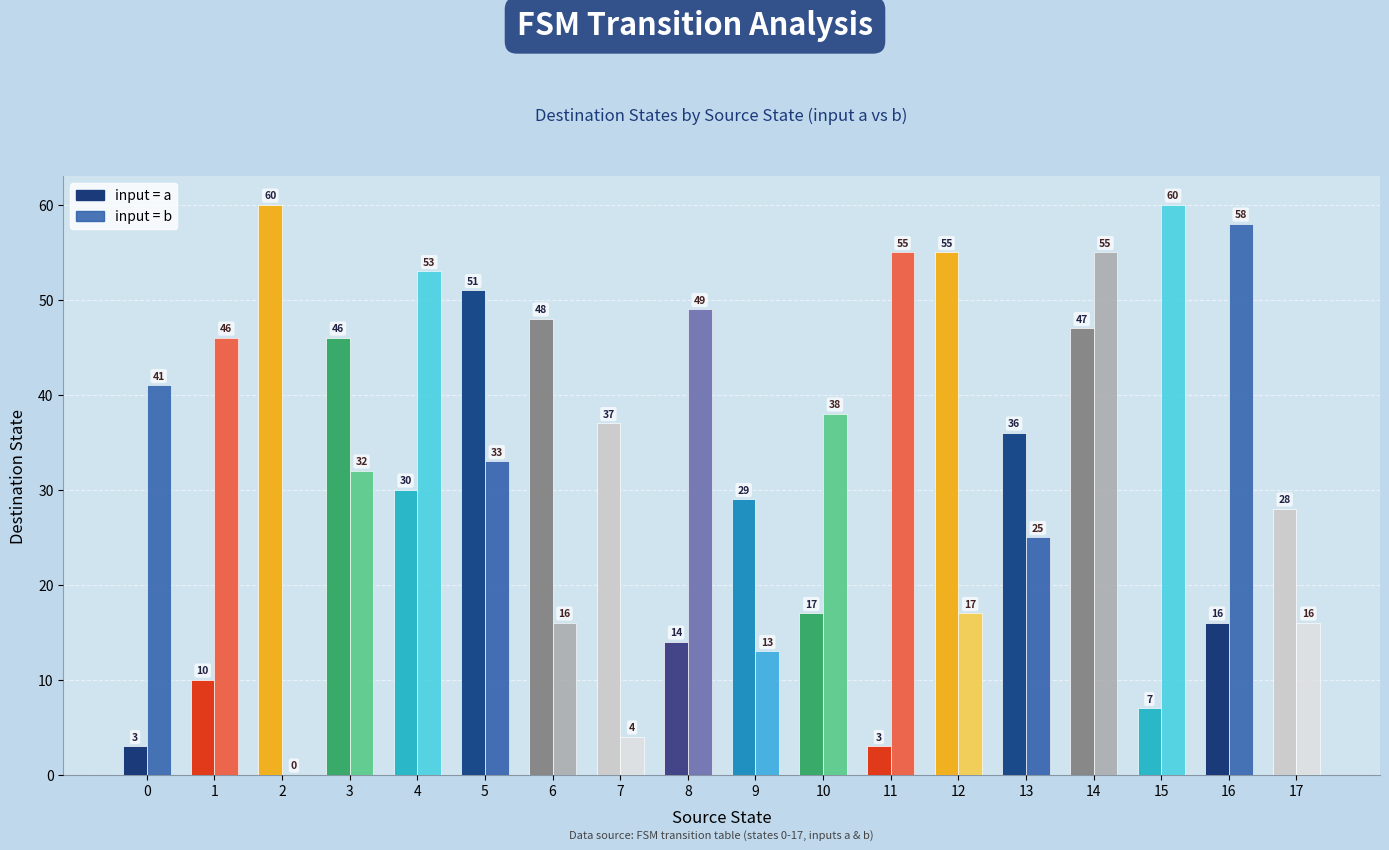

What is the average value of the destination_state series?

32